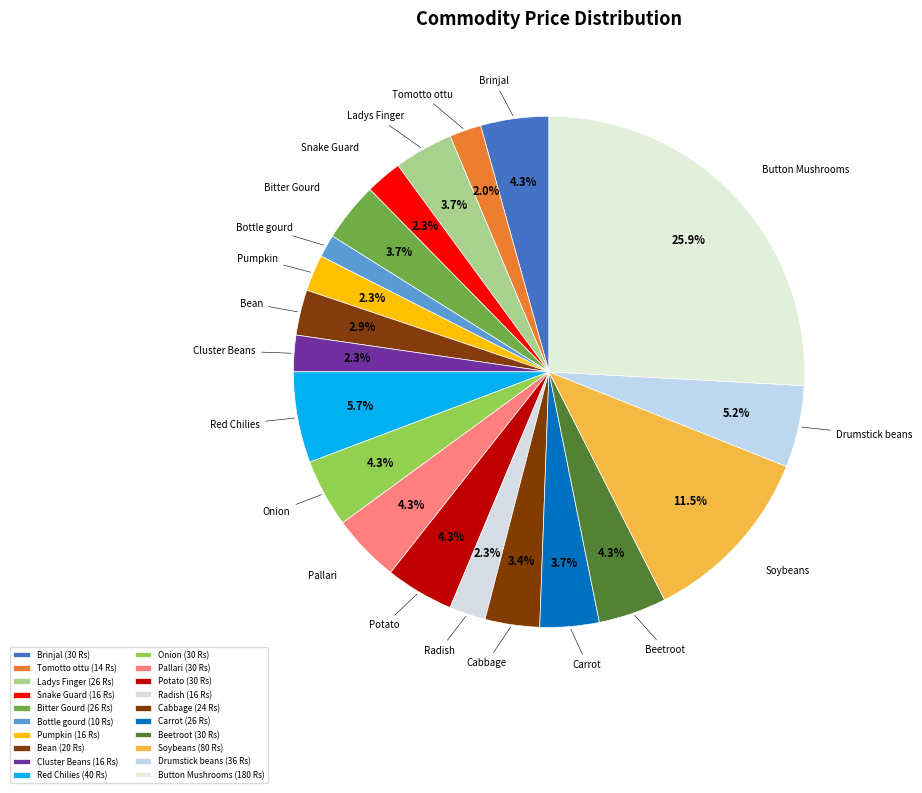

What is the ratio of the value at Ladys Finger to the value at Pumpkin?

1.6